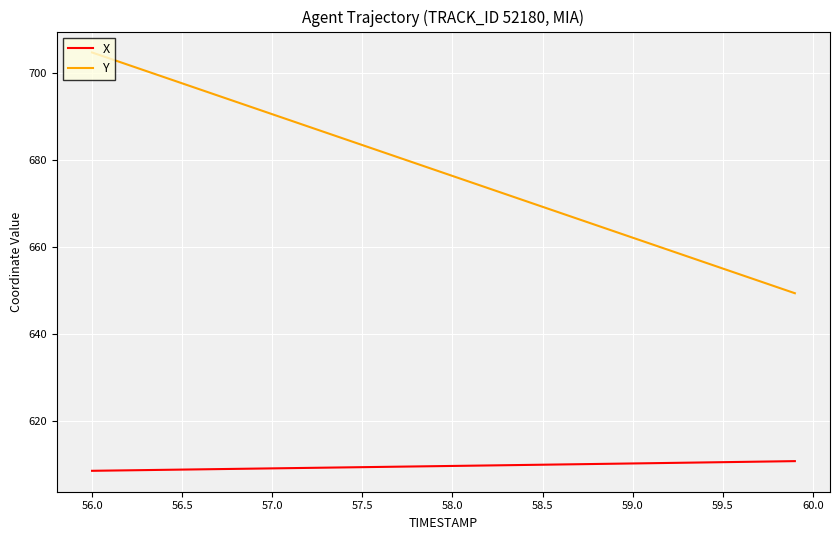

What is the minimum value for Y?

649.3